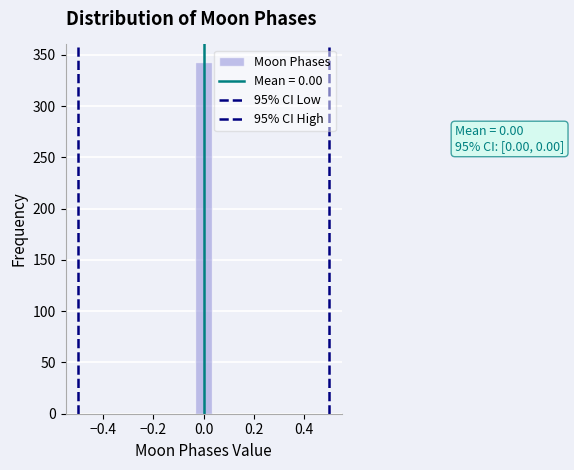

Read against the x-axis, roughly where is the centre of the tallest bar?

0.00